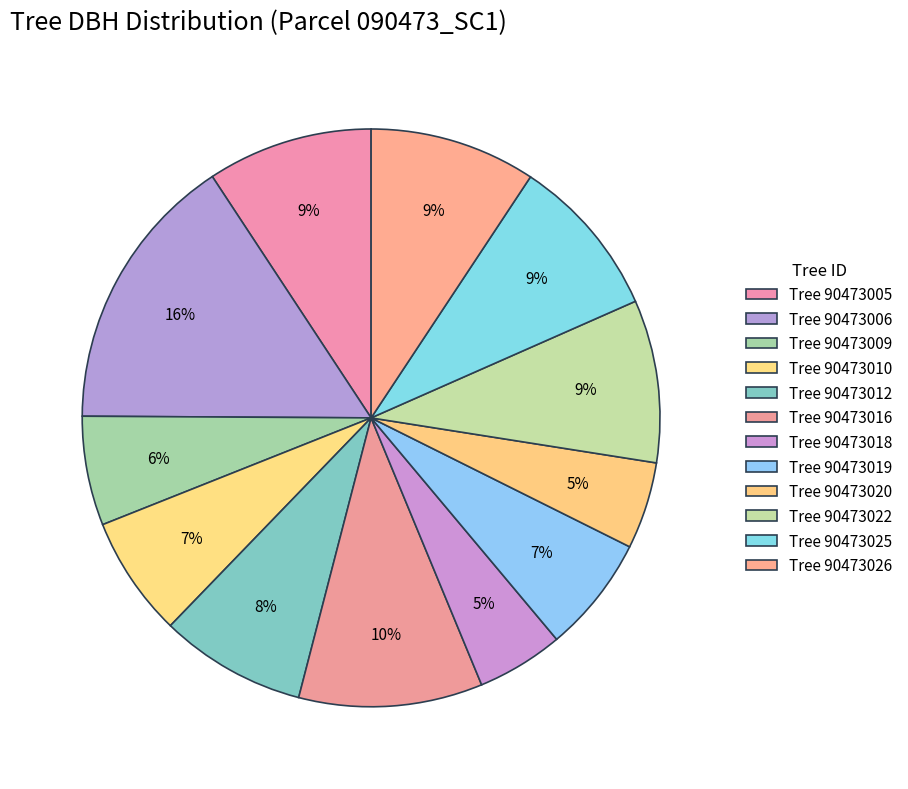

How many slices are in this pie chart?

12